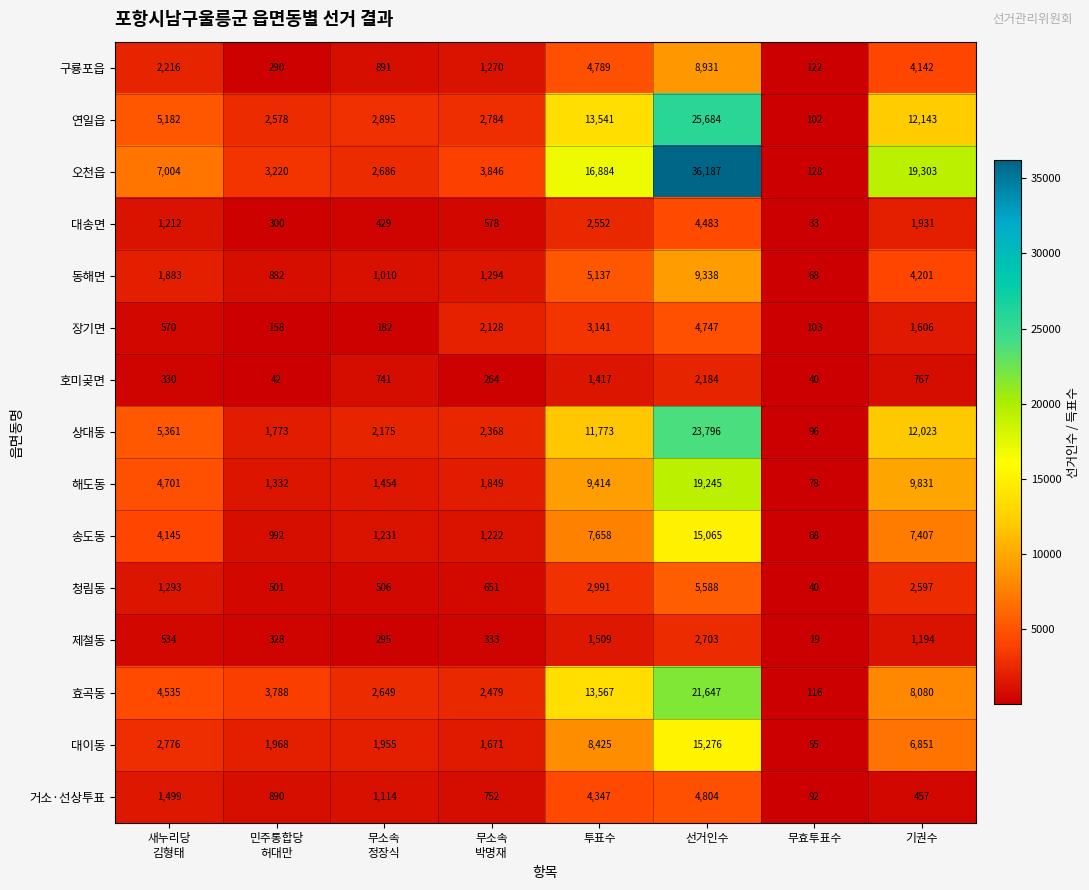

List the series in order of their peak value, highest first.

오천읍, 연일읍, 상대동, 효곡동, 해도동, 대이동, 송도동, 동해면, 구룡포읍, 청림동, 거소·선상투표, 장기면, 대송면, 제철동, 호미곶면